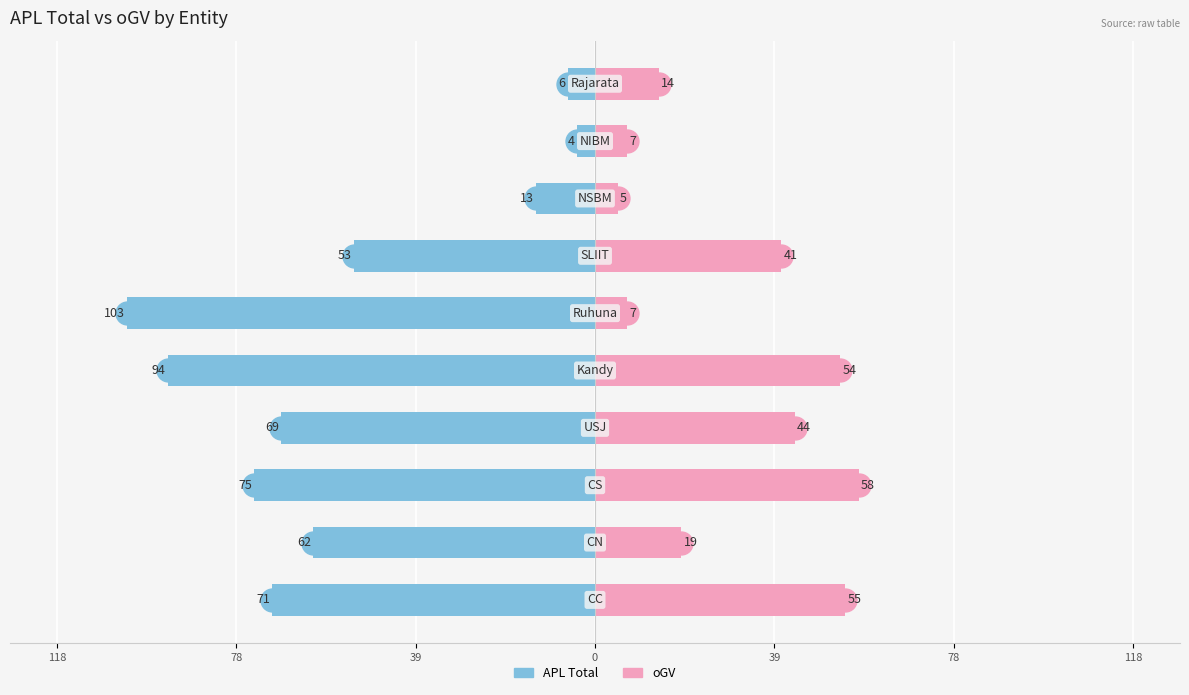

The value of APL Total at 0 is -69. True or false?

True